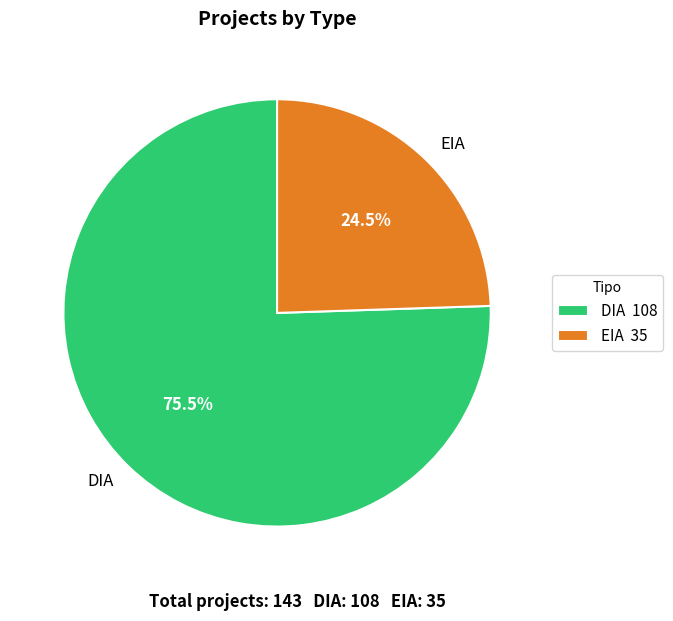

Is there any slice that represents more than half of the pie?

Yes